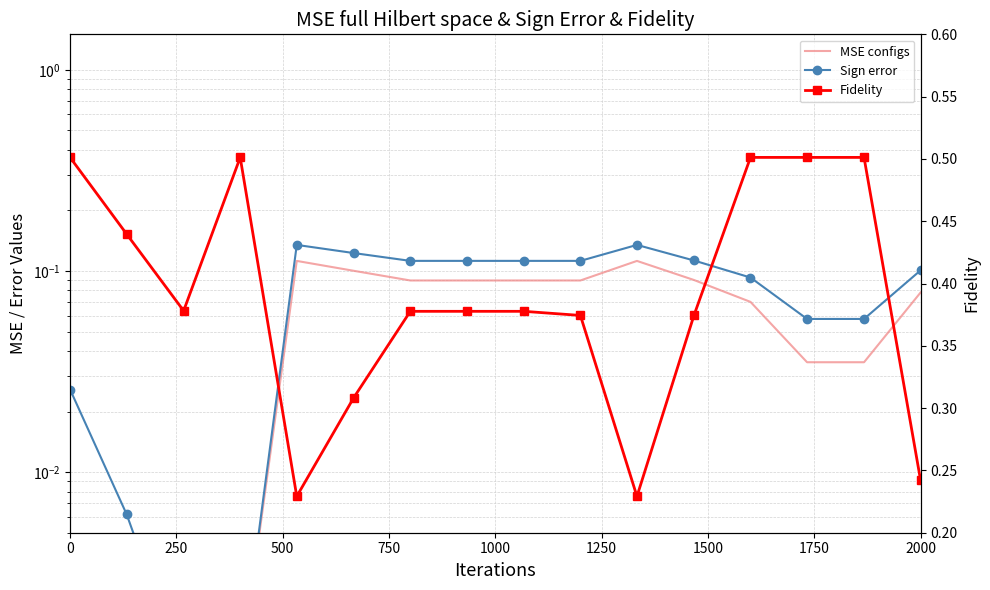

What is the total value across all series at 2000?

0.4